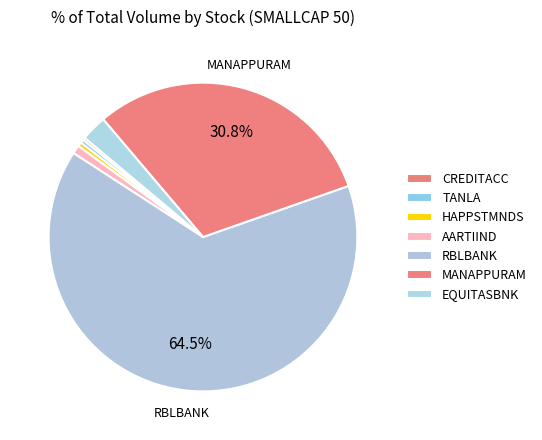

To the nearest percent, what percentage of the pie is EQUITASBNK?

3%